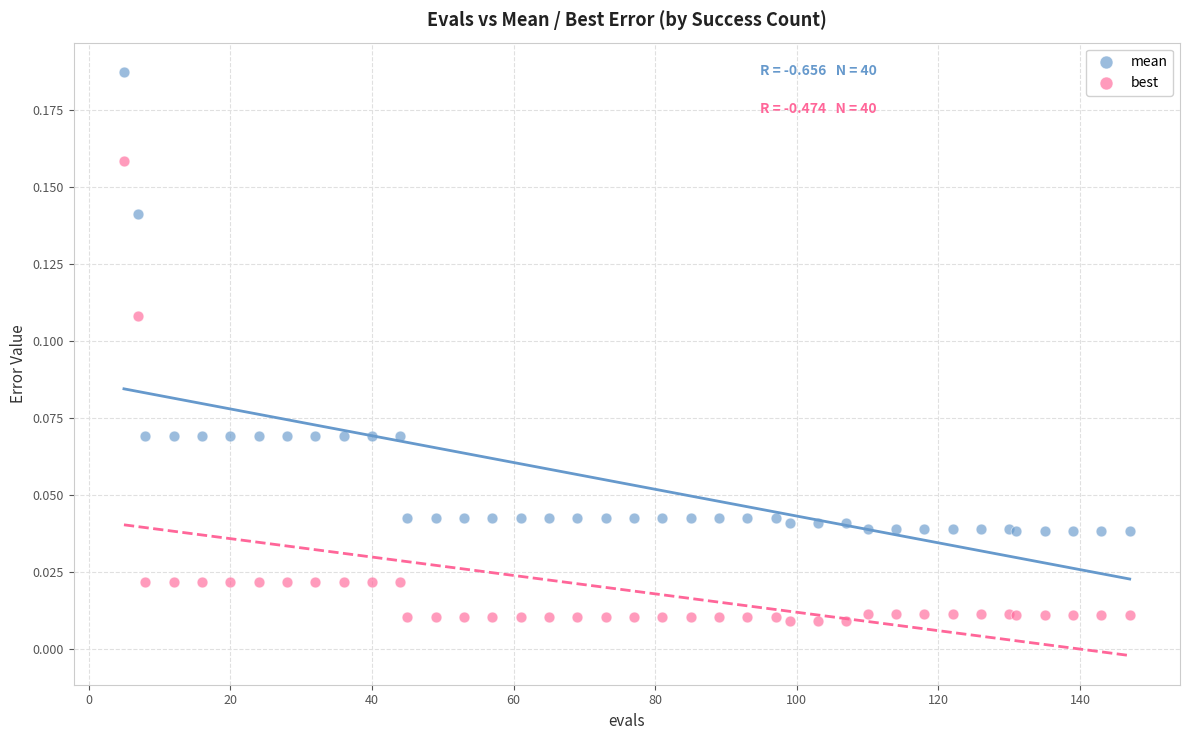

Which series reaches the maximum Y coordinate?

mean